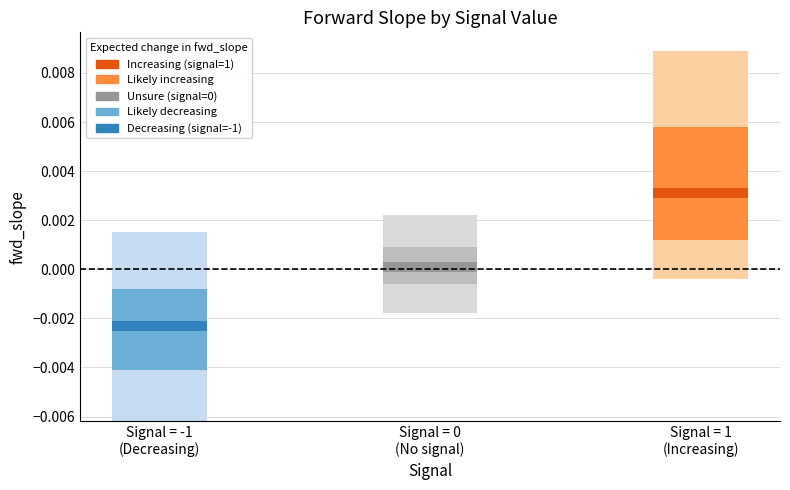

Rank the series by their maximum value, from highest to lowest.

fwd_slope_q90, fwd_slope_q75, fwd_slope_mean, fwd_slope_q25, fwd_slope_q10